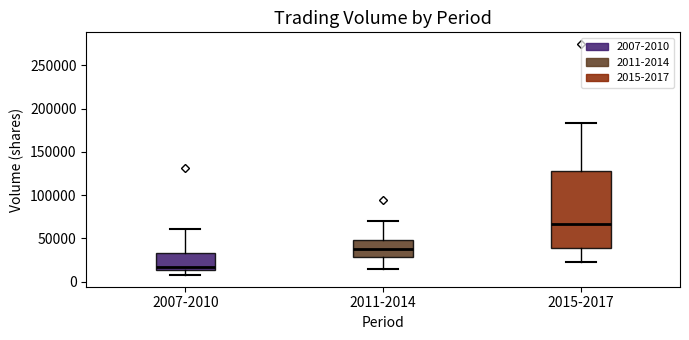

Which box is the tallest, from its lower edge to its upper edge?

2015-2017